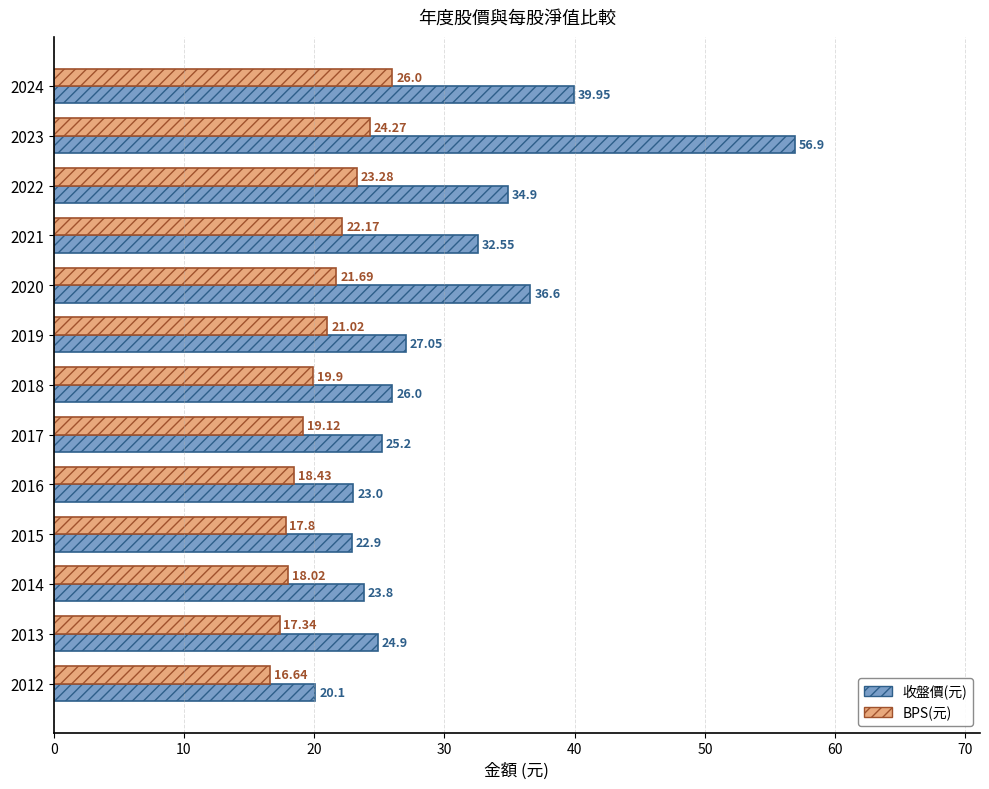

Which series has the largest range (max minus min)?

收盤價(元)